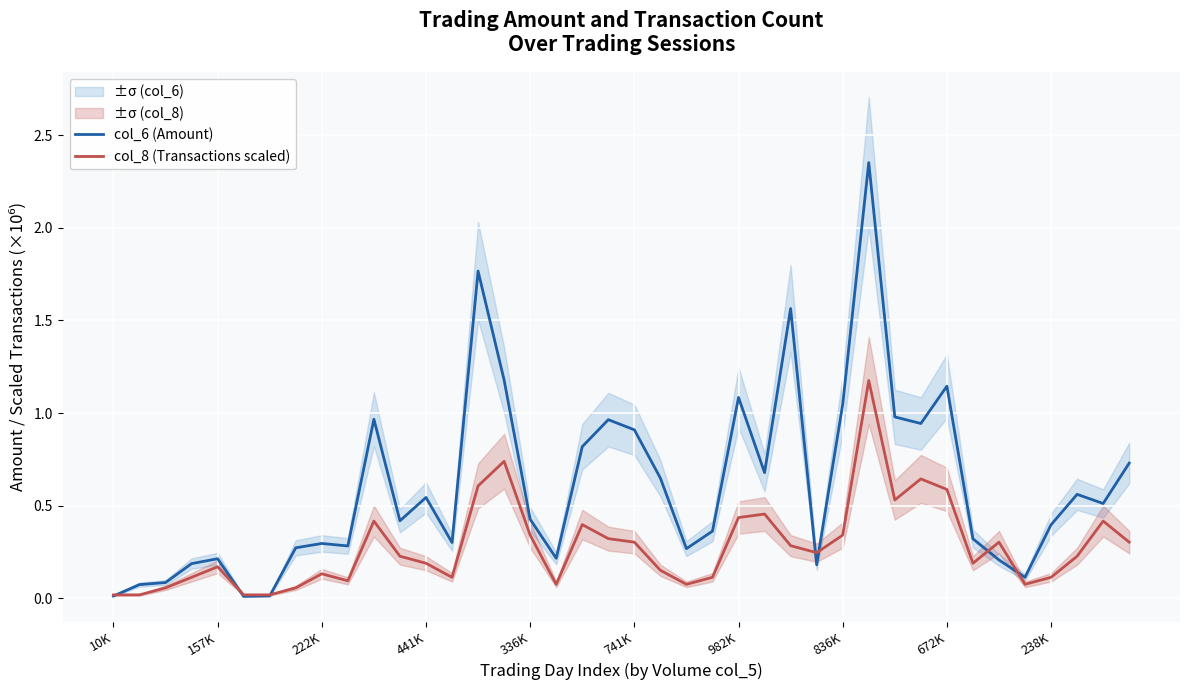

True or false: col_6 (Amount) and col_8 (Transactions scaled) cross at least once.

True